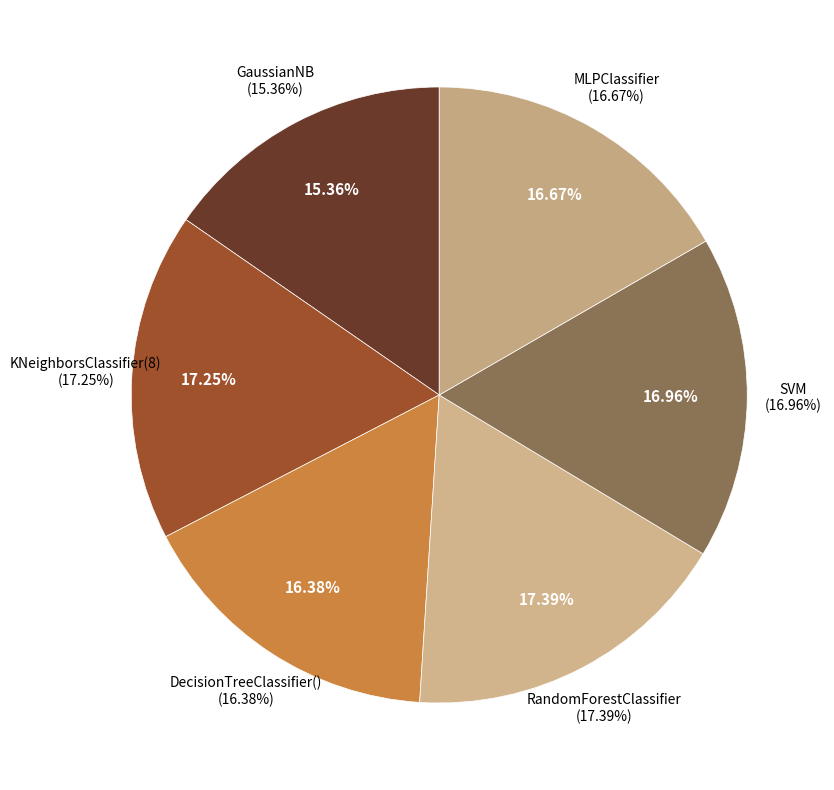

Count the number of slices in the pie.

6